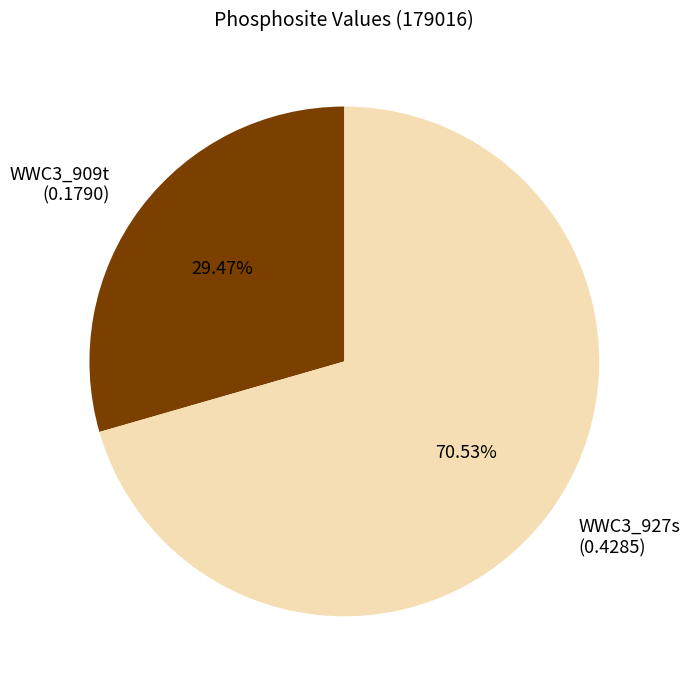

The WWC3_909t slice represents 29% of the pie. True or false?

True